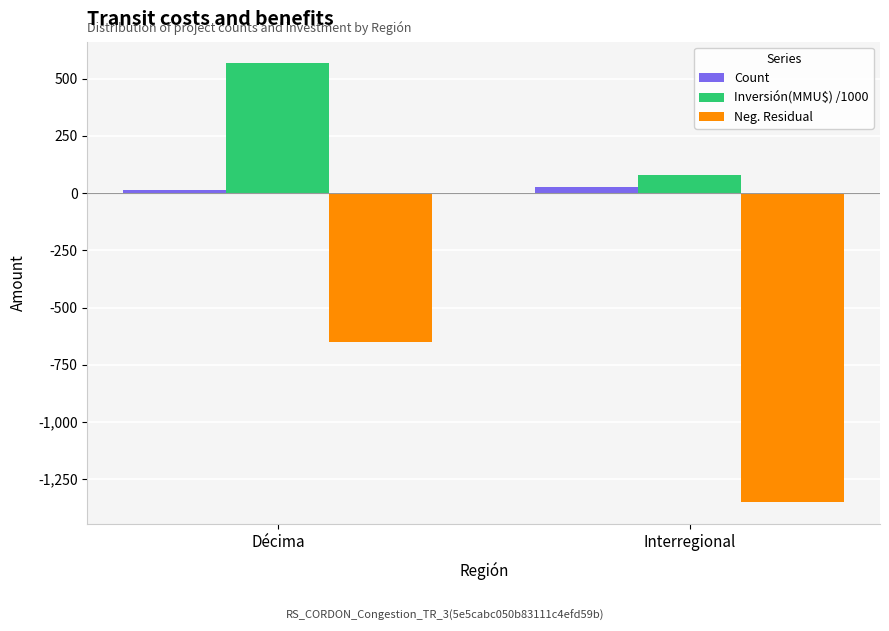

Is it true that Count equals 13.0 at Décima?

True